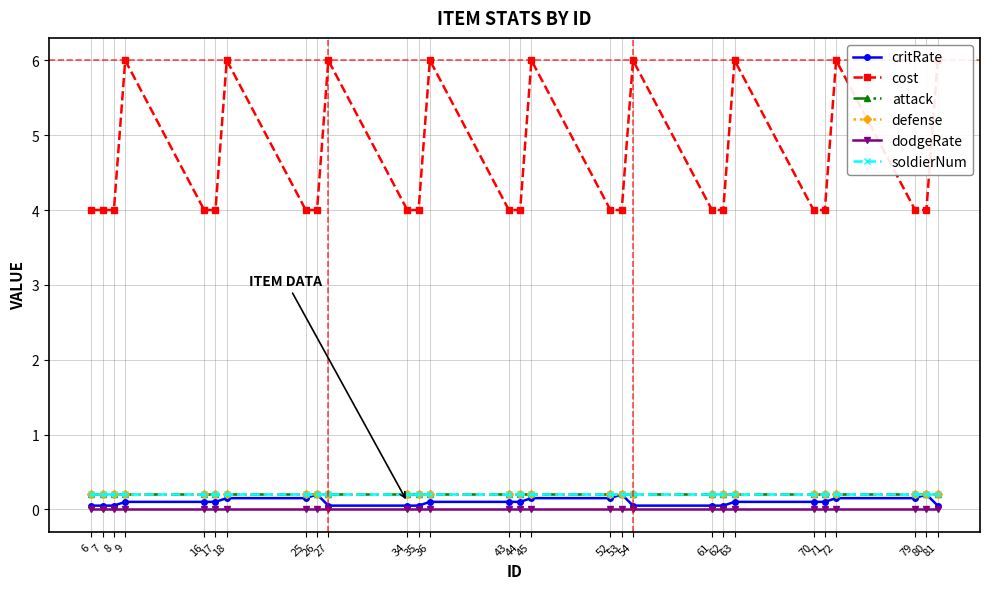

Which category has the lowest value in the soldierNum series?

6